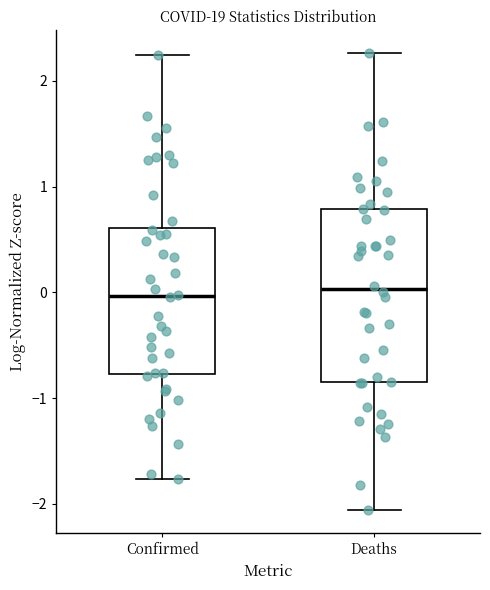

Where does the lower whisker of the box for Deaths end on the y-axis? The values are not printed on the chart, so give them approximately, as read against the axis.

-2.1